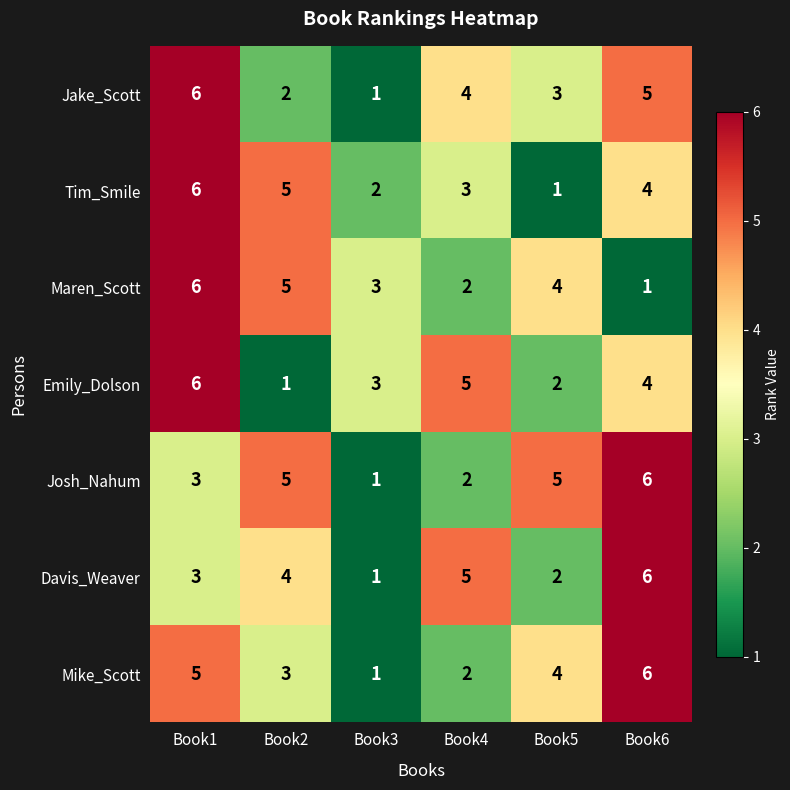

What is the maximum value for Davis_Weaver?

6